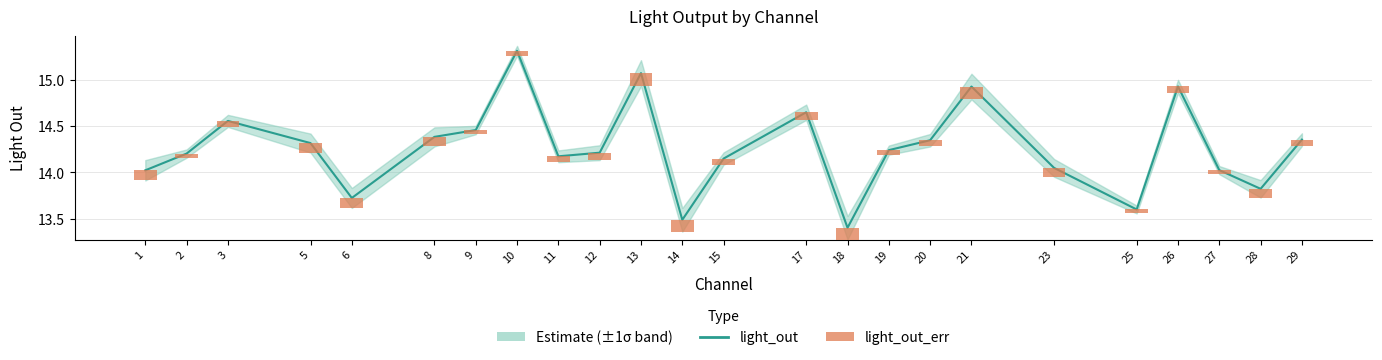

At 8, list the series in order from largest to smallest.

light_out, light_out_err